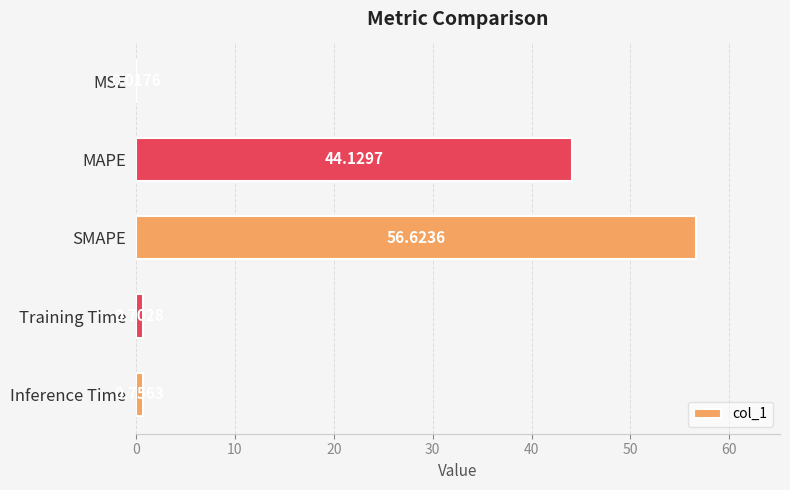

Which category has the highest value across all series?

SMAPE